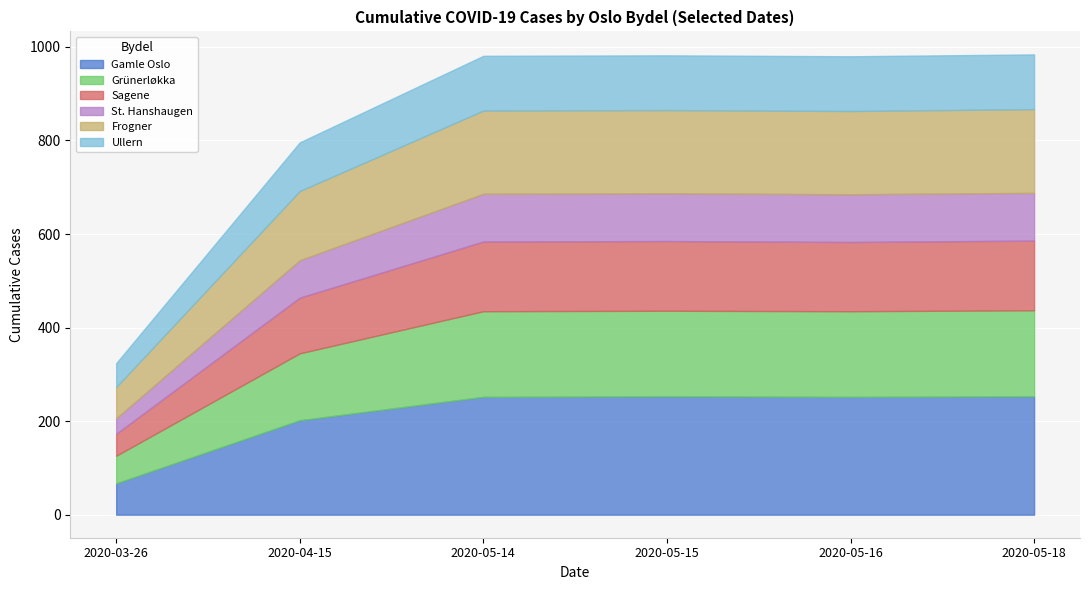

Read the Sagene value at 2020-05-16.

148